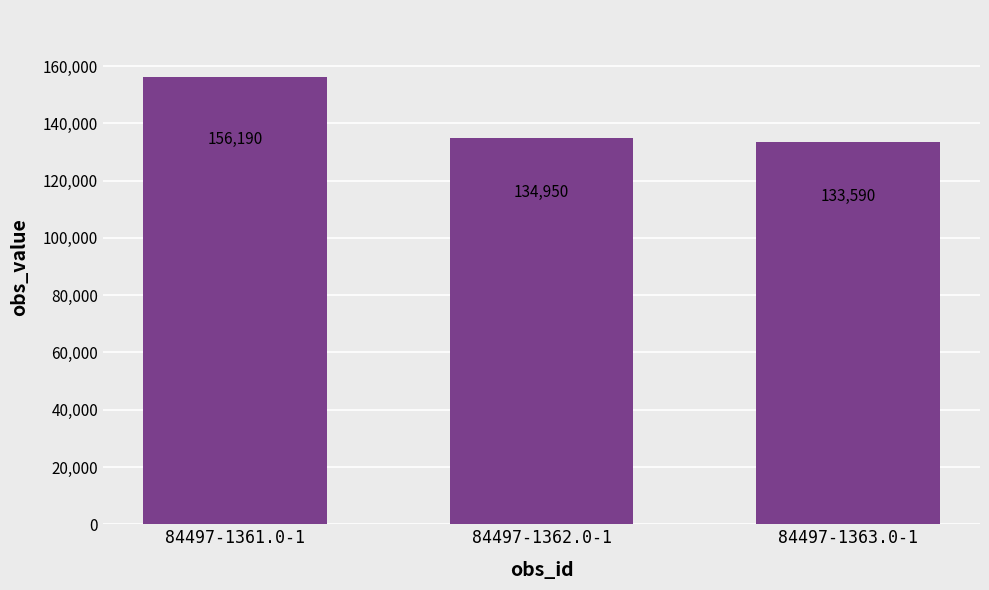

Approximately how many times larger is the value at 84497-1361.0-1 compared to 84497-1363.0-1?

1.2